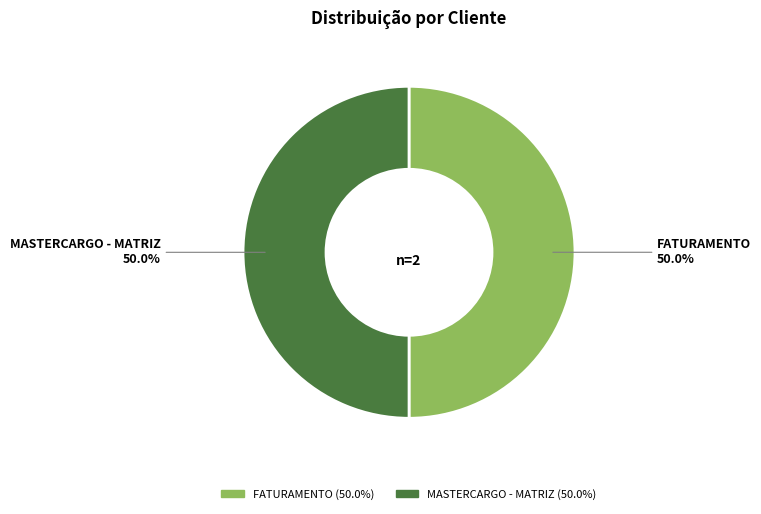

What is the total percentage of FATURAMENTO and MASTERCARGO - MATRIZ?

100.0%